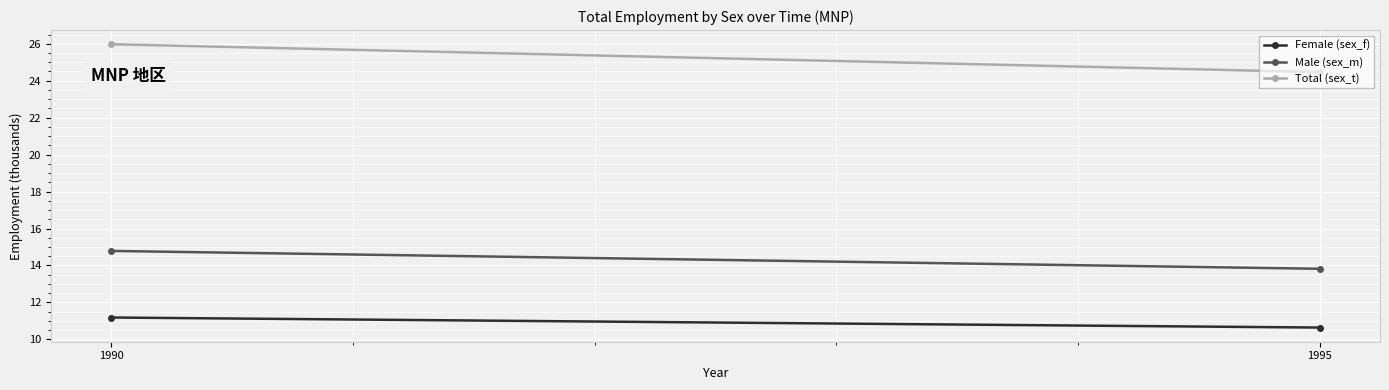

List the series in order of their peak value, lowest first.

Female (sex_f), Male (sex_m), Total (sex_t)